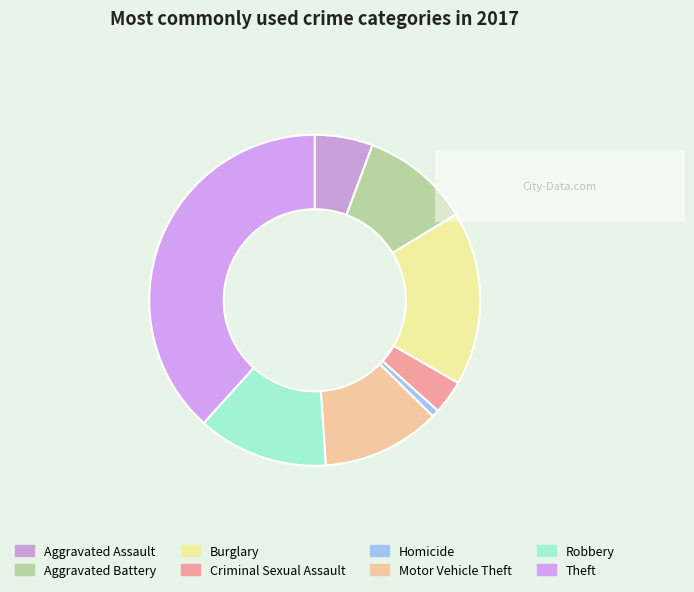

To the nearest percent, what percentage of the pie is Theft?

38%